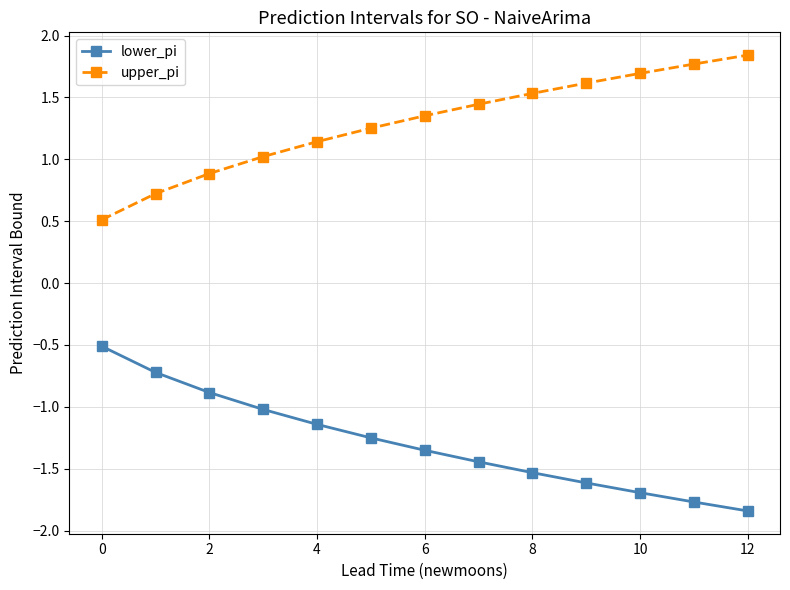

Does the chart have visible grid lines?

Yes